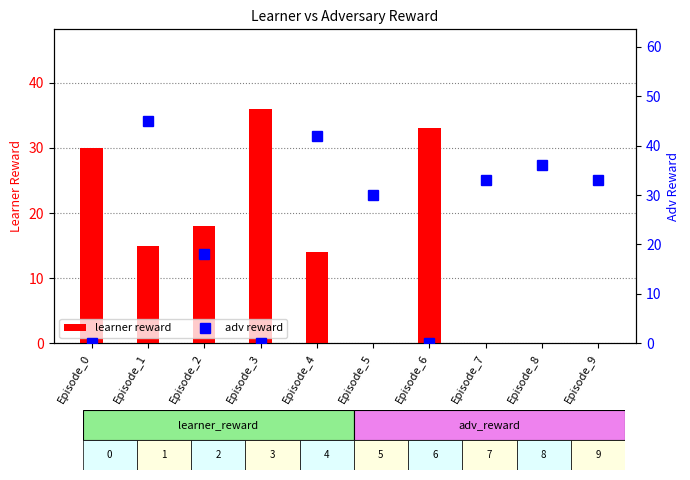

Is it true that learner reward equals 20 at Episode_5?

False